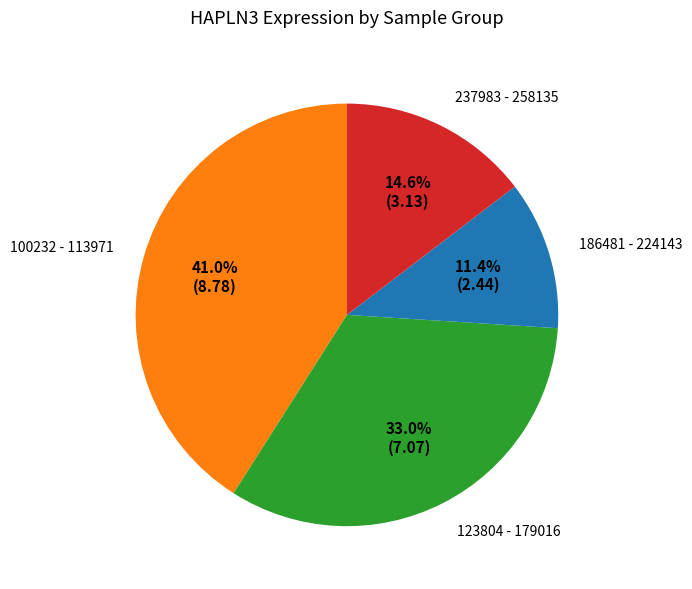

Is there any slice that represents more than half of the pie?

No